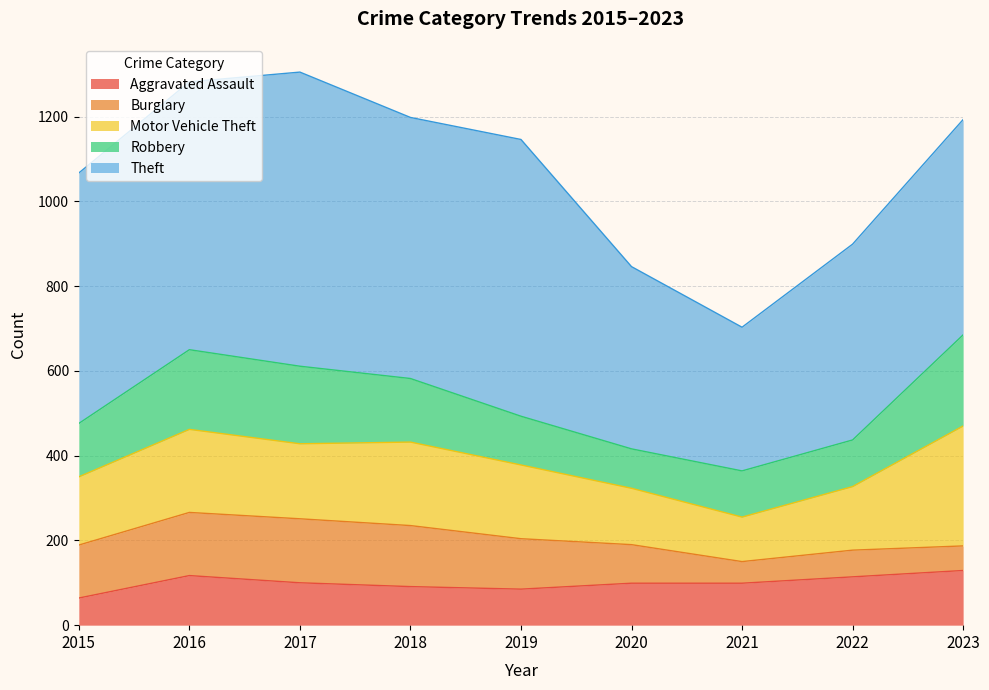

Reading left to right, extract all data points from this chart.

Aggravated Assault: 64	117	100	91	85	99	99	114	129
Burglary: 125	149	151	144	119	91	51	63	58
Motor Vehicle Theft: 161	196	177	197	174	133	105	150	283
Robbery: 126	188	183	150	115	93	109	110	215
Theft: 591	632	694	616	653	430	339	462	508